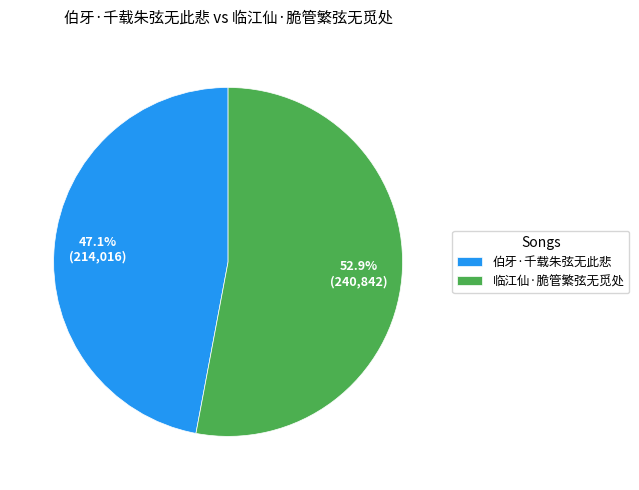

What is the majority slice?

临江仙·脆管繁弦无觅处